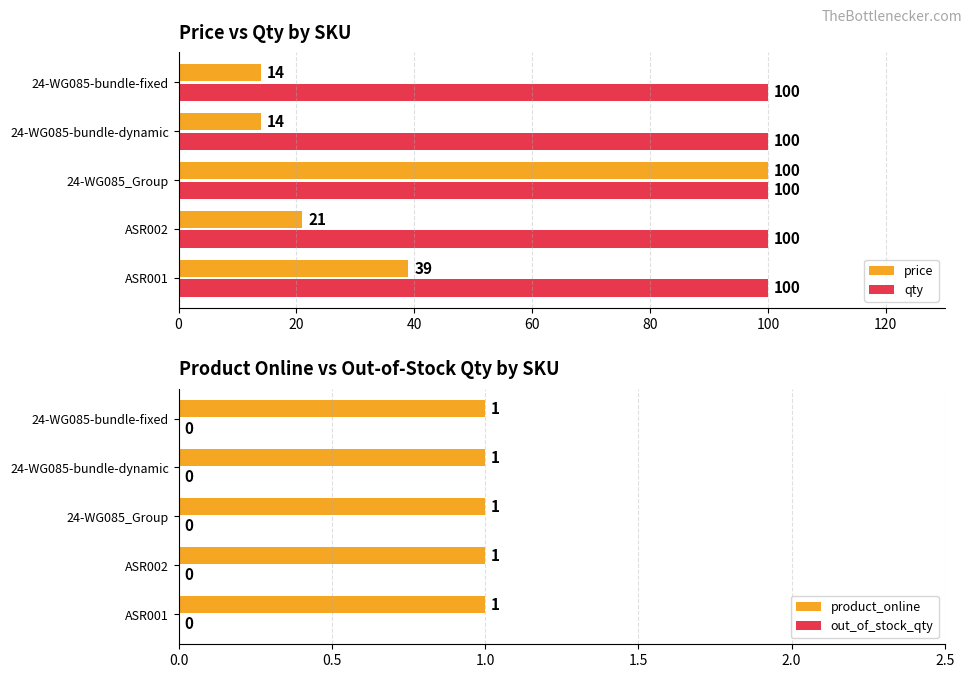

What is the highest value of the price series?

100